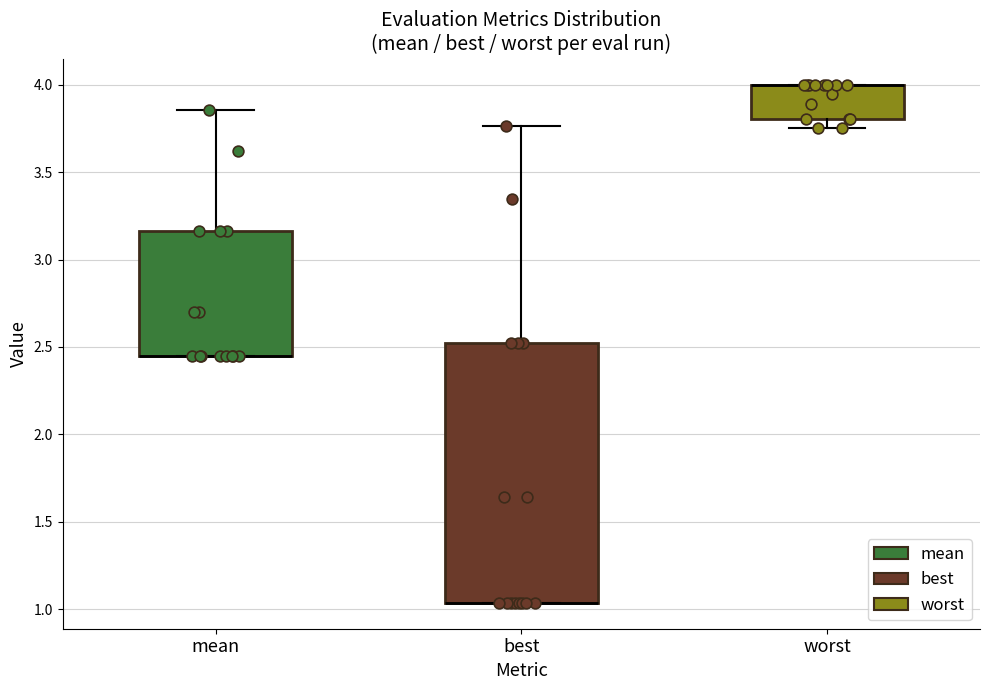

Which box is the tallest, from its lower edge to its upper edge?

best